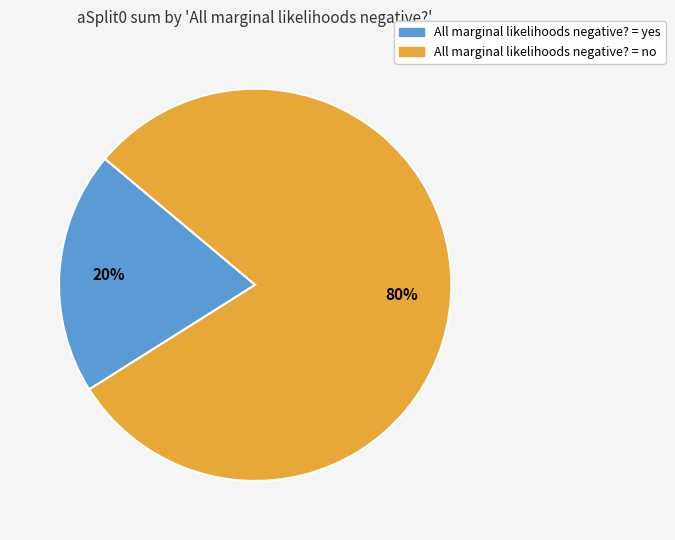

To the nearest percent, what is the difference between the largest and smallest slice percentages?

60%